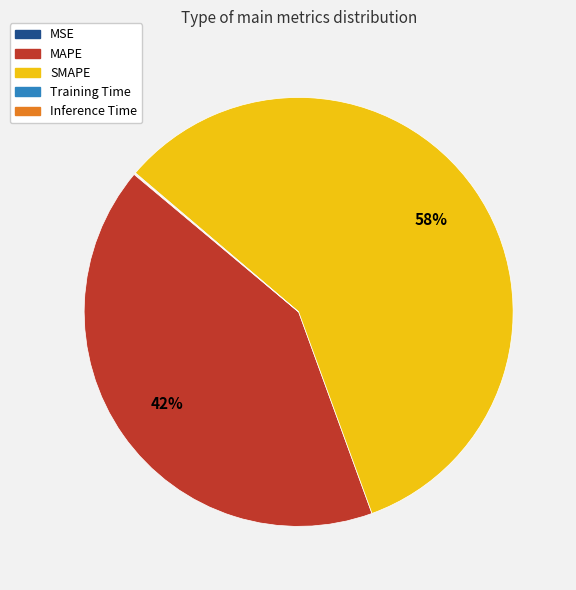

Is it true that MAPE is 53% of the pie?

False